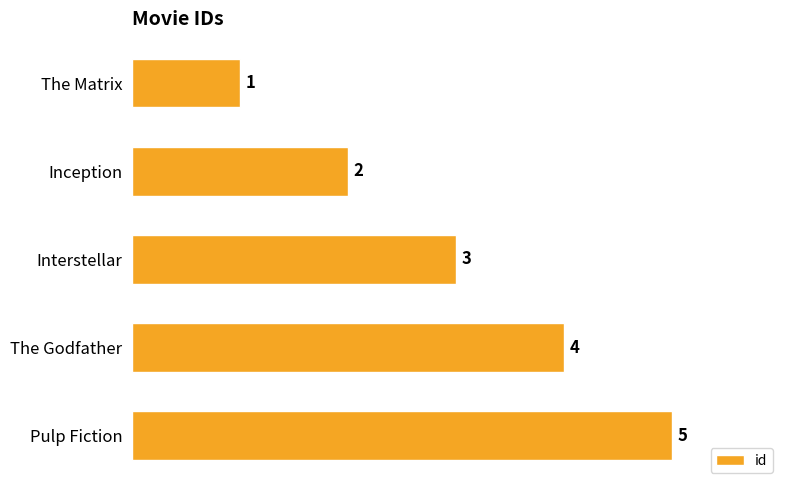

Rank the categories by value from highest to lowest.

Pulp Fiction, The Godfather, Interstellar, Inception, The Matrix